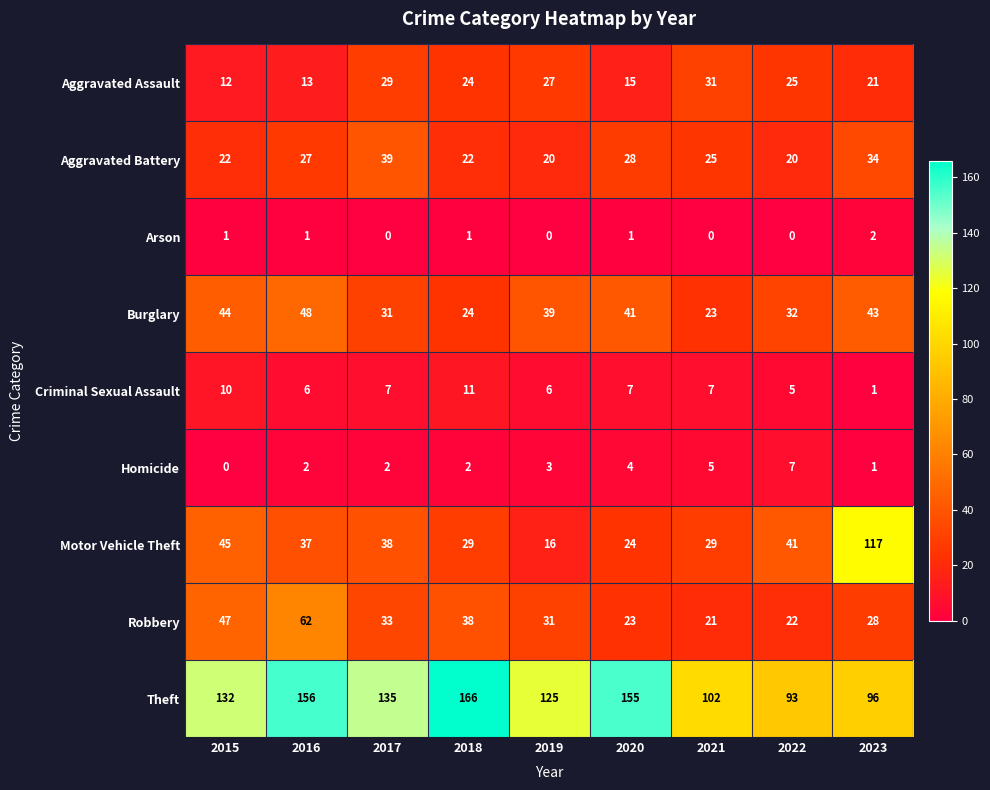

What is the difference between the Theft values at 2017 and 2015?

3